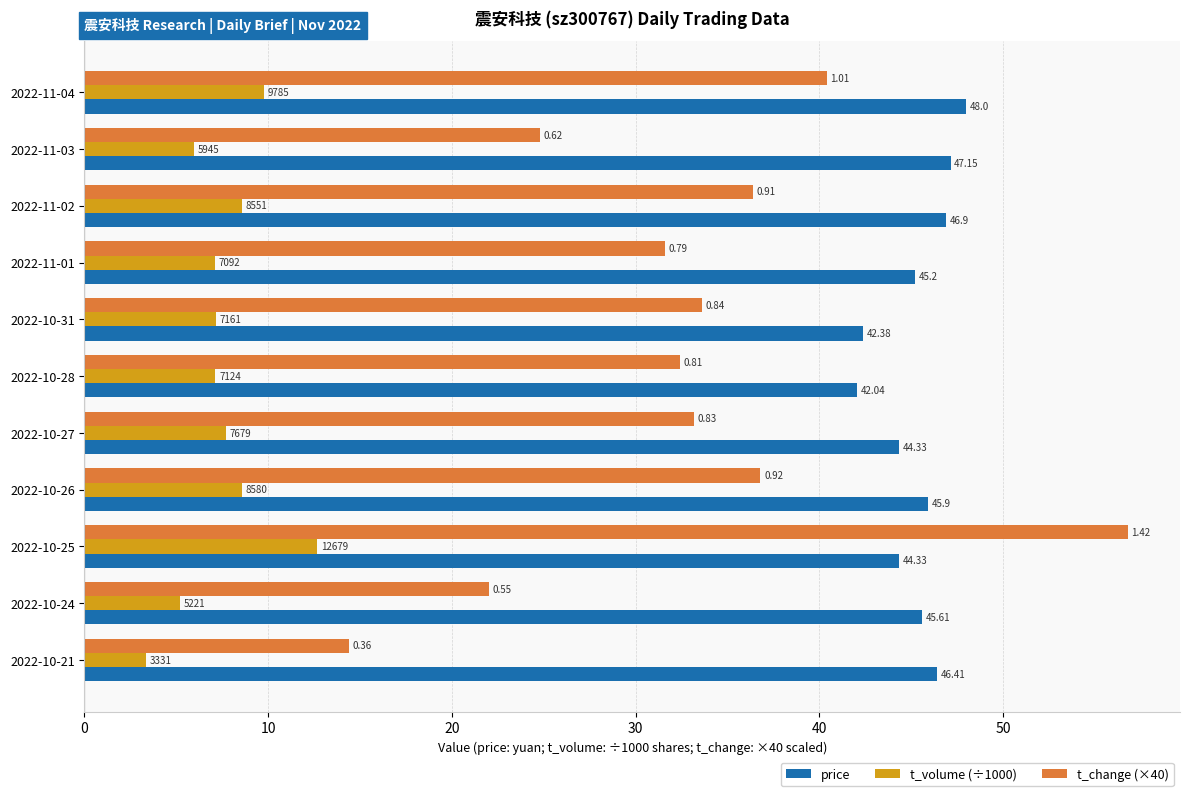

Reading left to right, list all the values displayed in this chart.

price: 48.0	47.1	46.9	45.2	42.4	42.0	44.3	45.9	44.3	45.6	46.4
t_volume (÷1000): 9.8	5.9	8.6	7.1	7.2	7.1	7.7	8.6	12.7	5.2	3.3
t_change (×40): 40.4	24.8	36.4	31.6	33.6	32.4	33.2	36.8	56.8	22.0	14.4